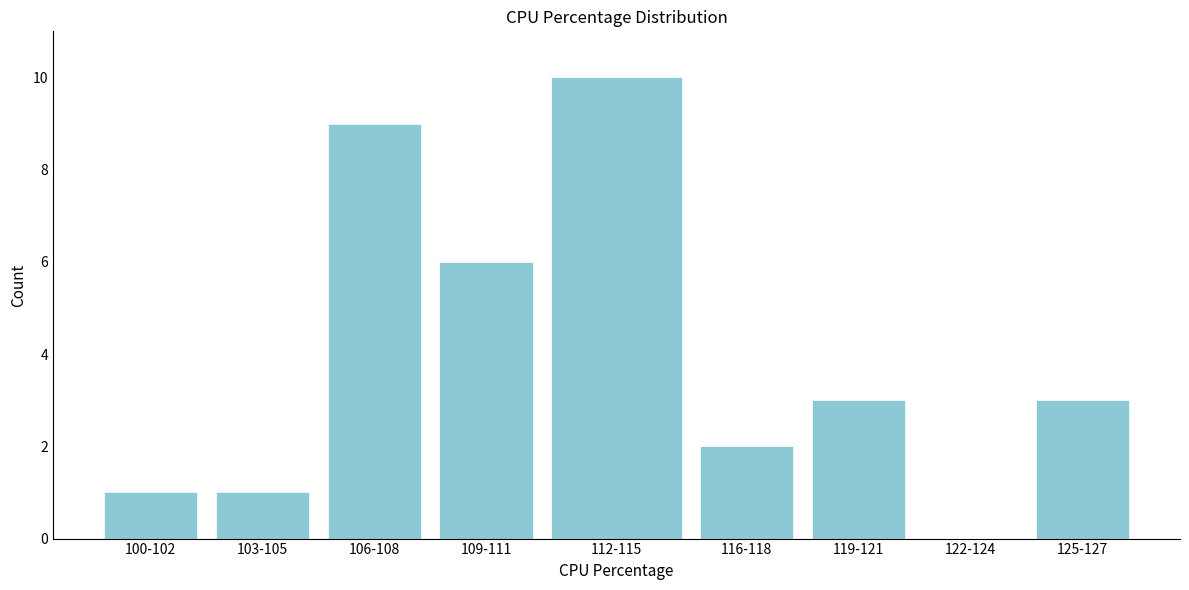

Reading right to left, extract all data points from this chart.

125-127=3	122-124=0	119-121=3	116-118=2	112-115=10	109-111=6	106-108=9	103-105=1	100-102=1